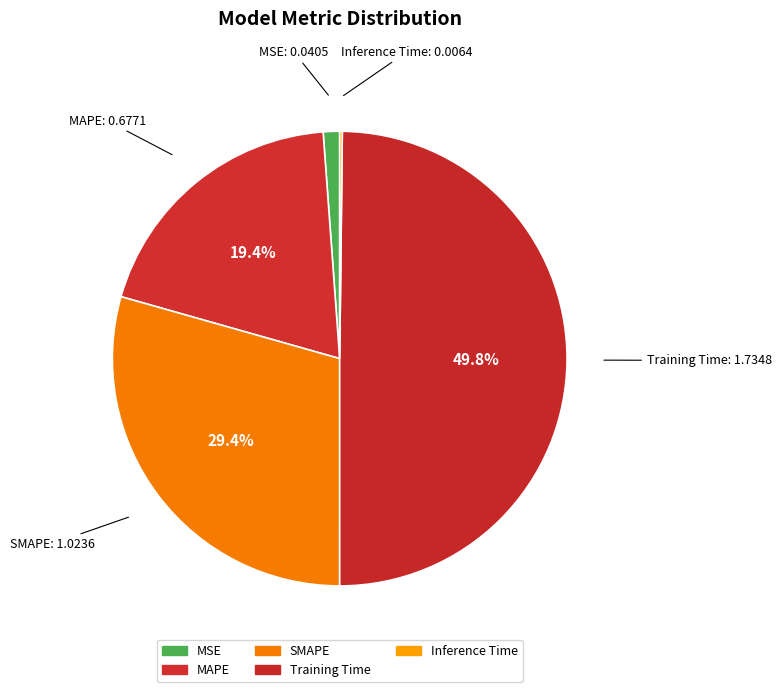

Does any single category account for the majority?

No